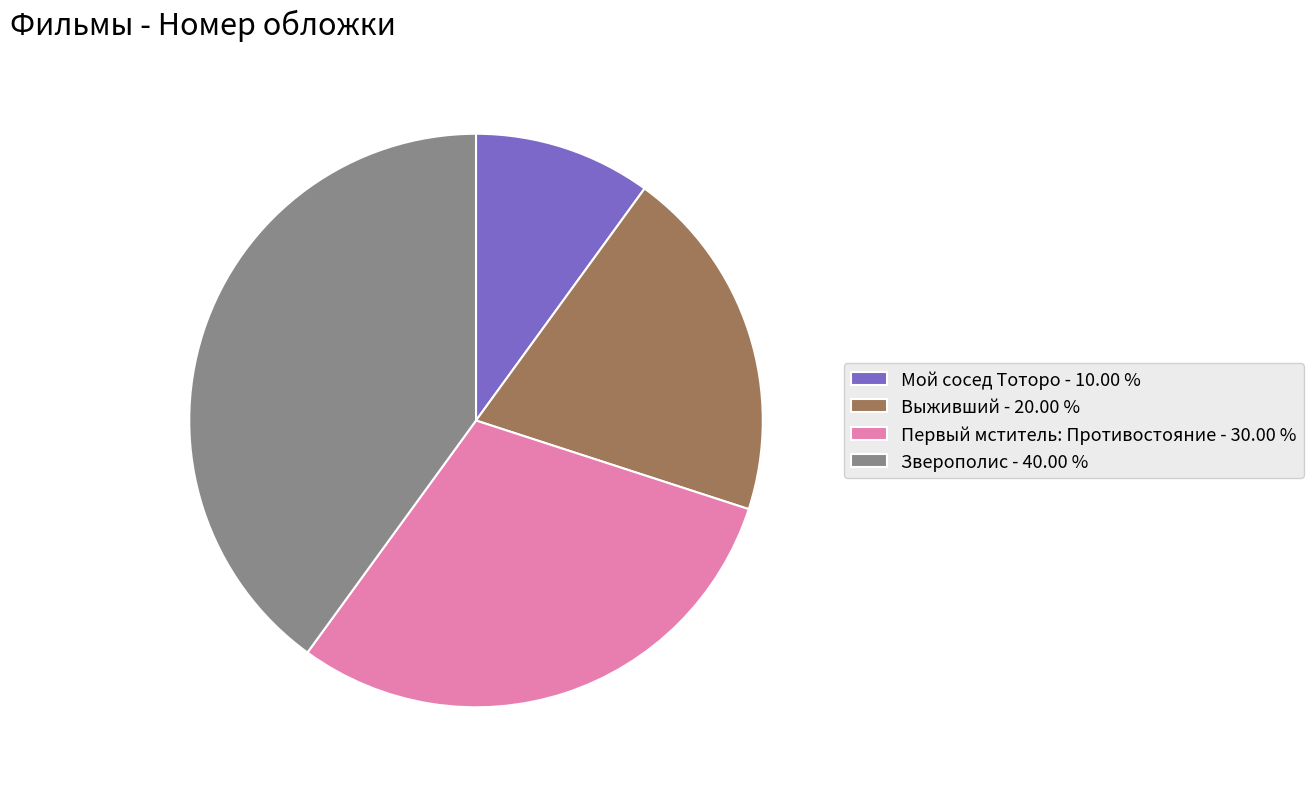

The Мой сосед Тоторо slice represents 1% of the pie. True or false?

False